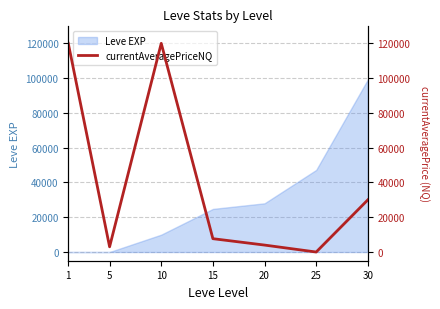

The value of Leve EXP at 30 is 99220. True or false?

True